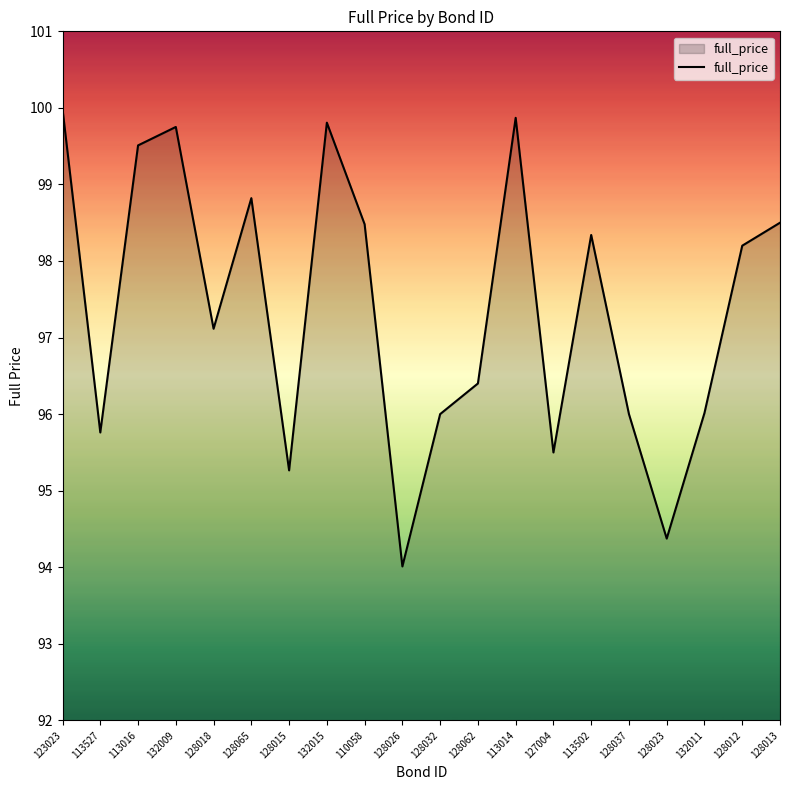

What is the change in value from 123023 to 128013?

-1.5